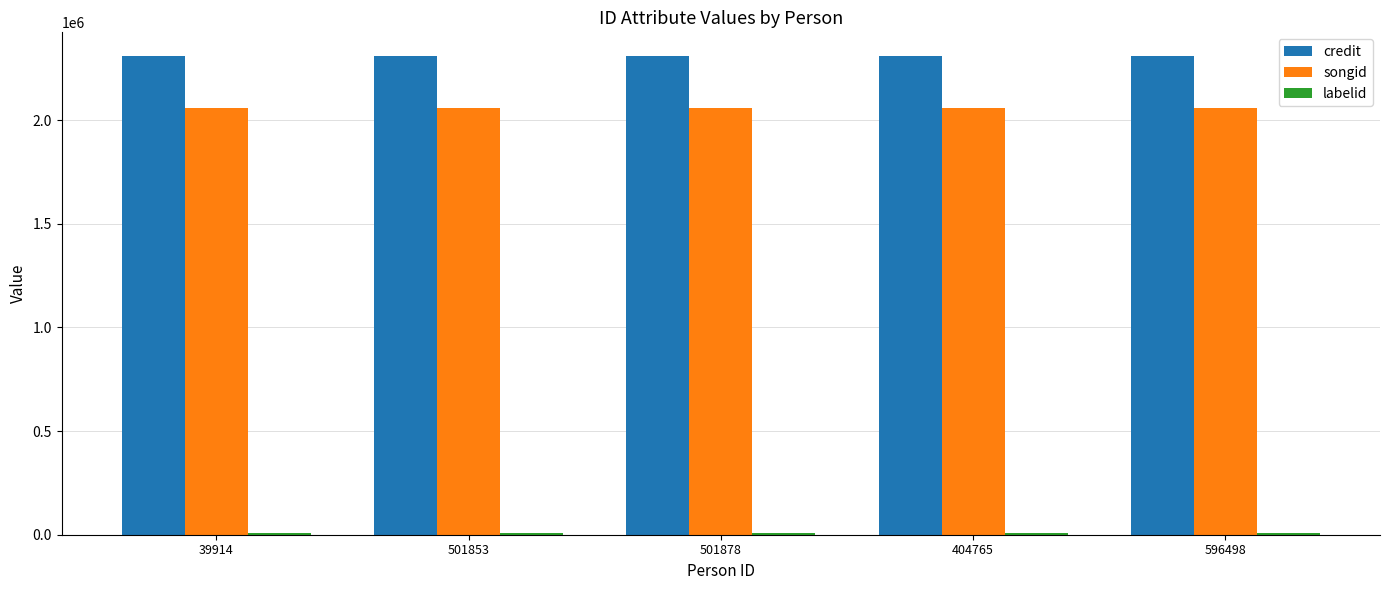

How many bars are there in total?

15